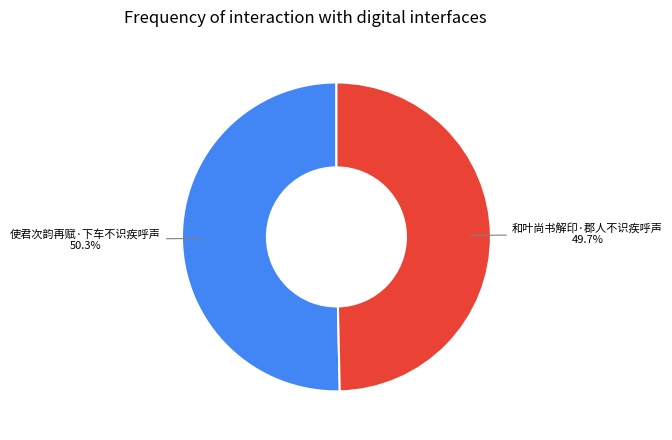

Is there any slice that represents more than half of the pie?

Yes